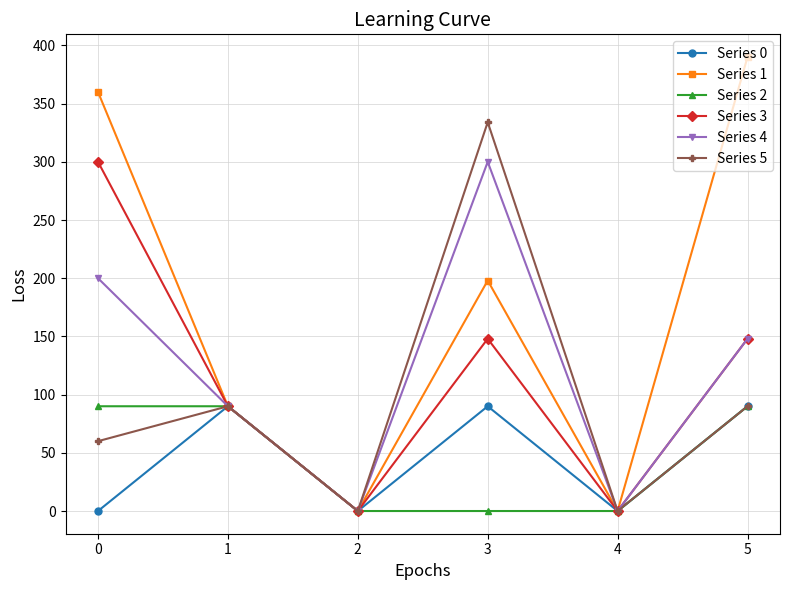

What is the difference between the maximum and minimum values in the Series 3 series?

300.0